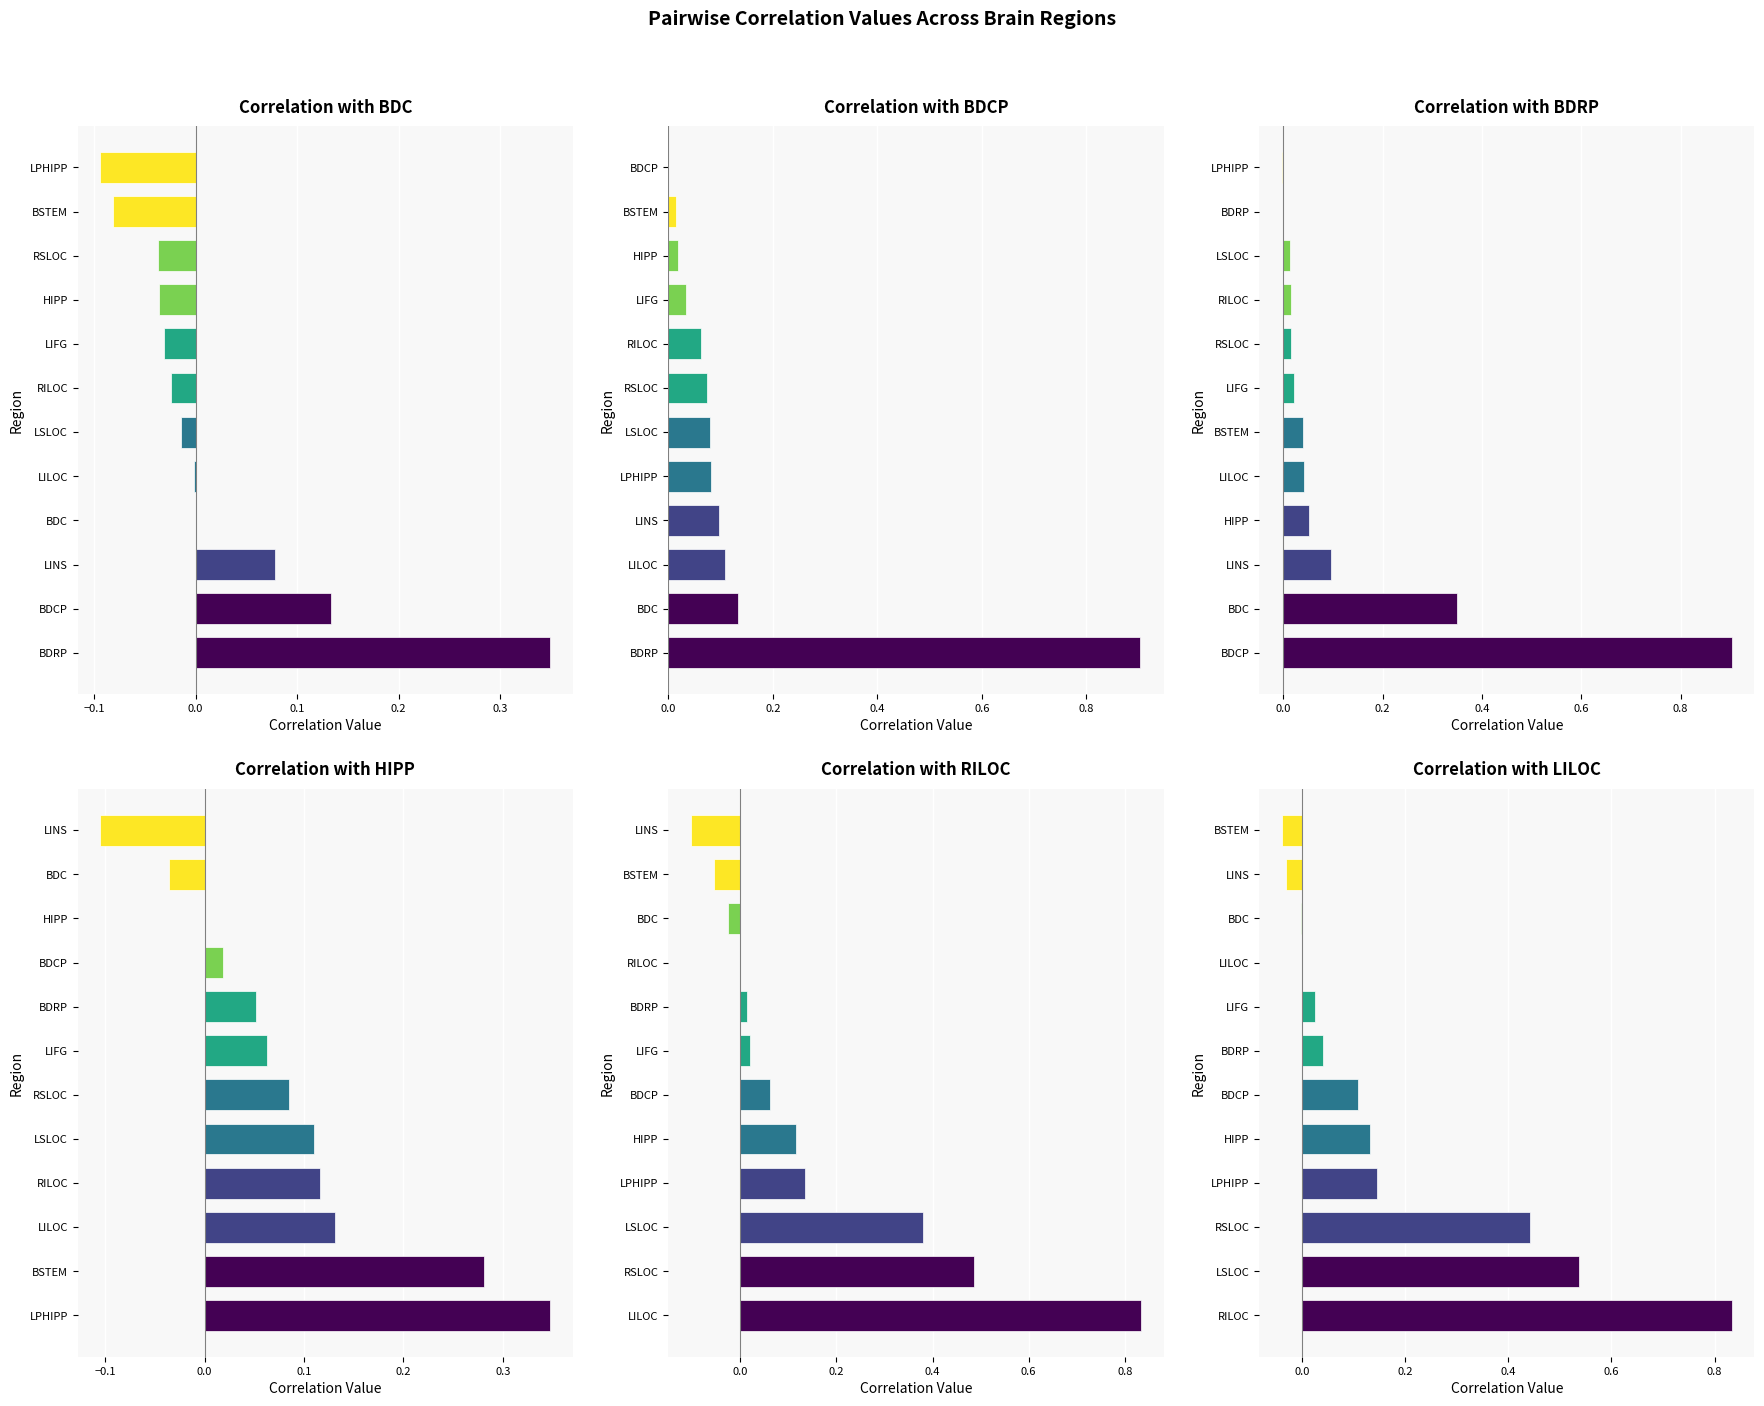

What is the total value across all series at 0.1?

0.5